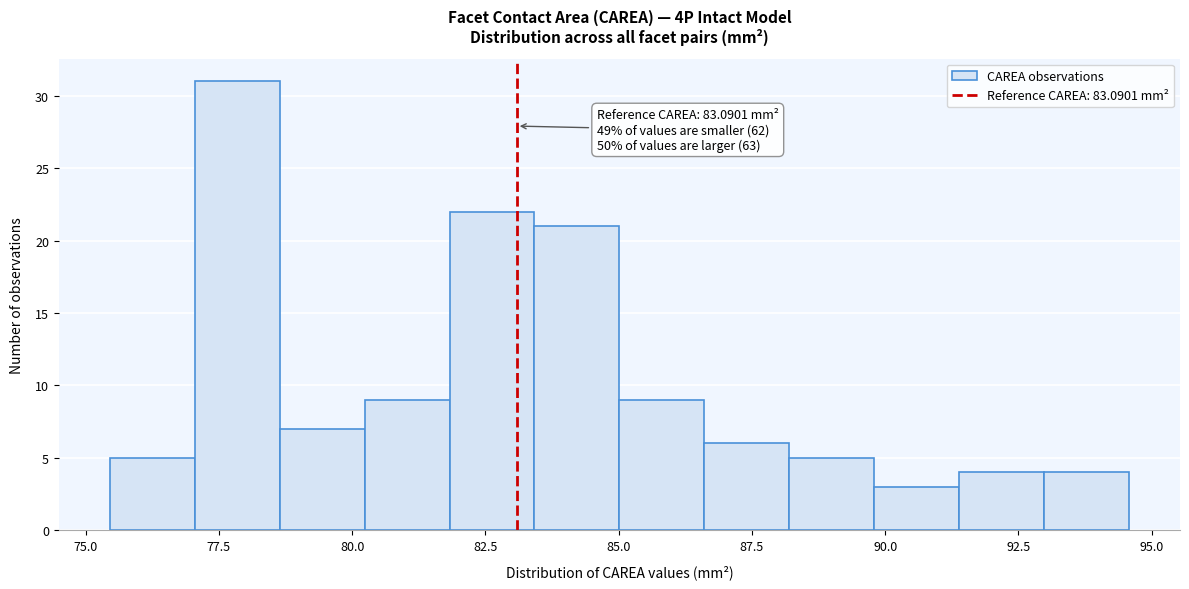

Around what value on the x-axis is the tallest bar? Give the approximate position of its centre, as read against the axis.

78.0